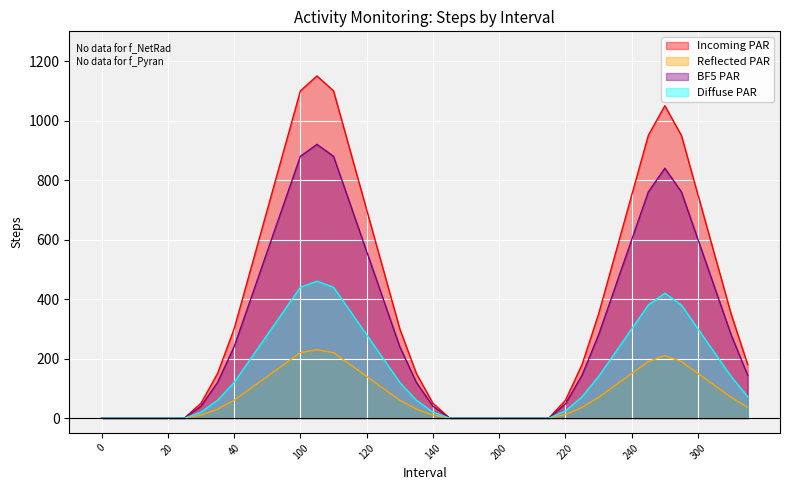

Does the chart display data point markers on the line(s)?

No